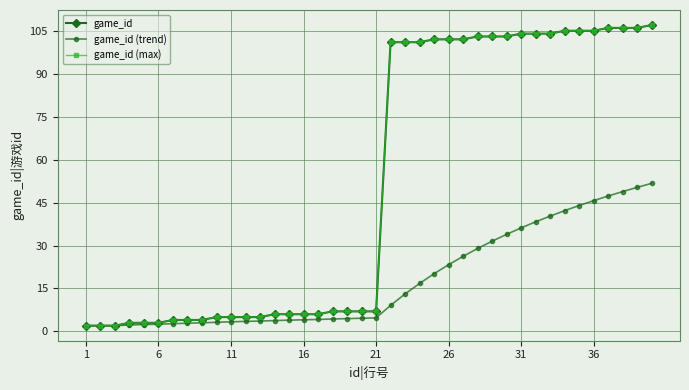

Does the chart display data point markers on the line(s)?

Yes